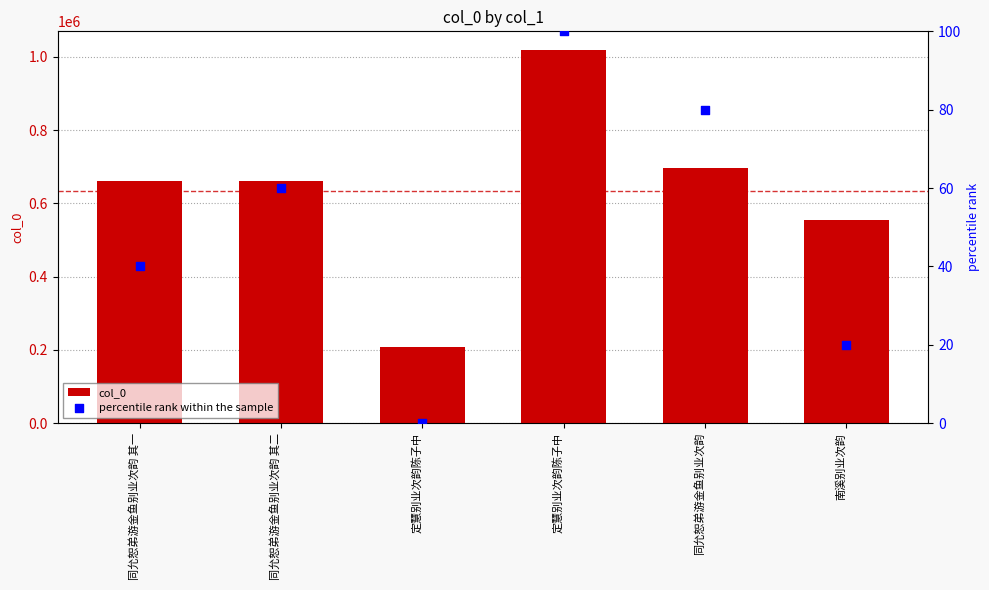

Which series has the largest Y range (max minus min)?

col_0